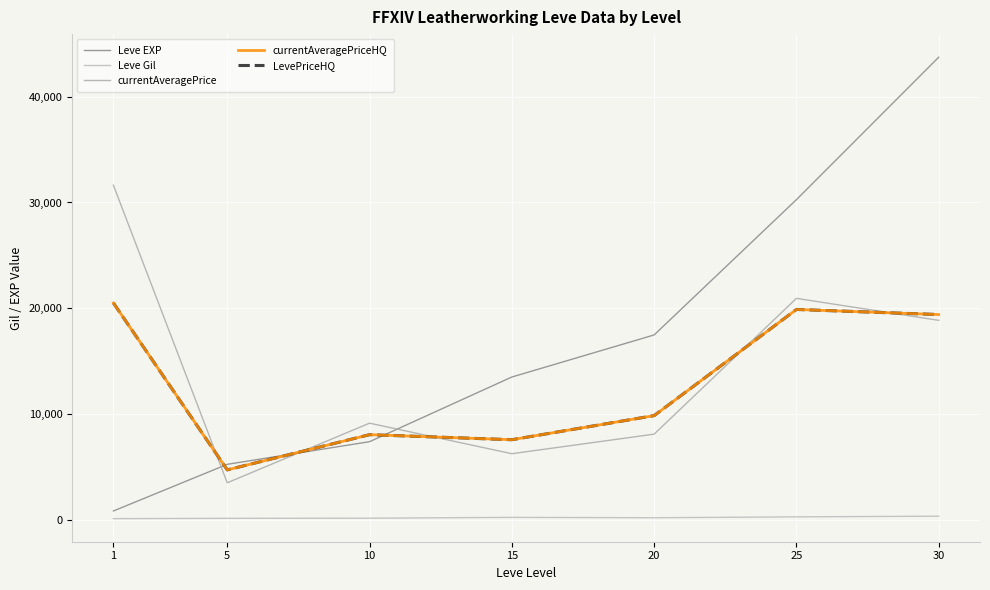

At which category does currentAveragePriceHQ reach its first local valley?

5